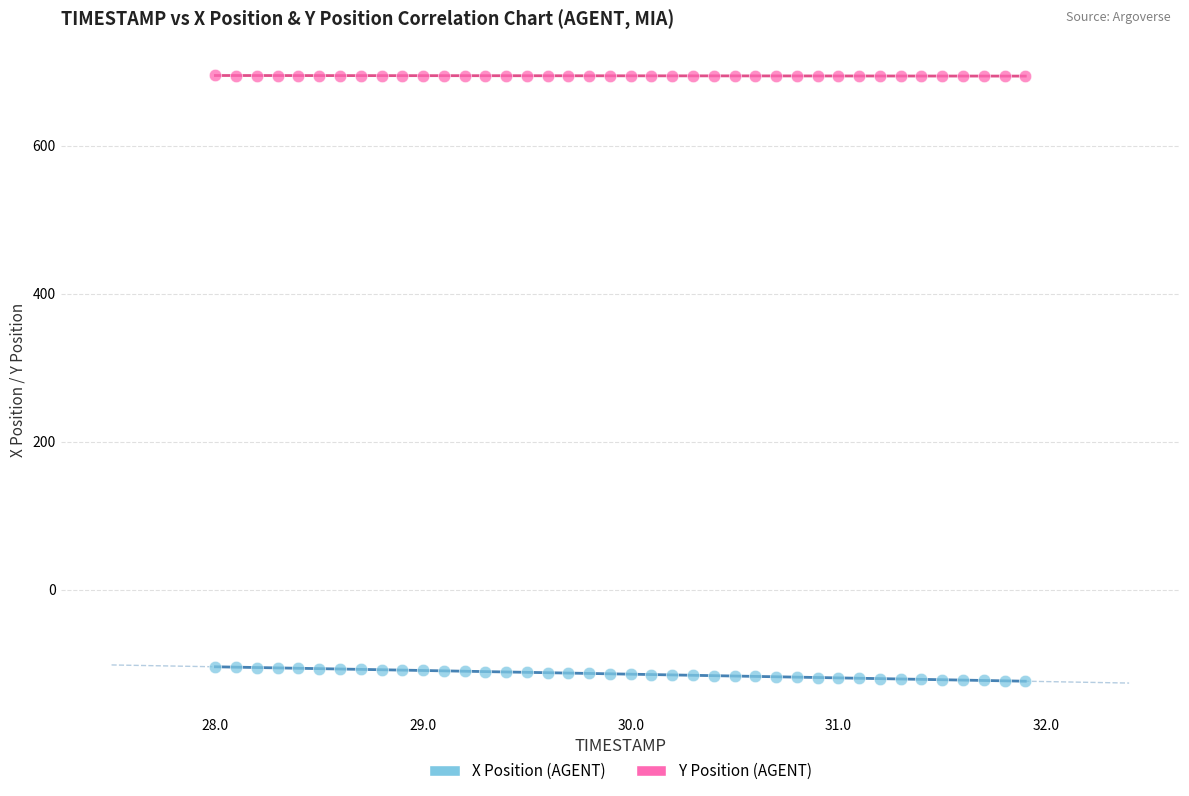

Across all data points, what is the range of X values (max minus min)?

3.9